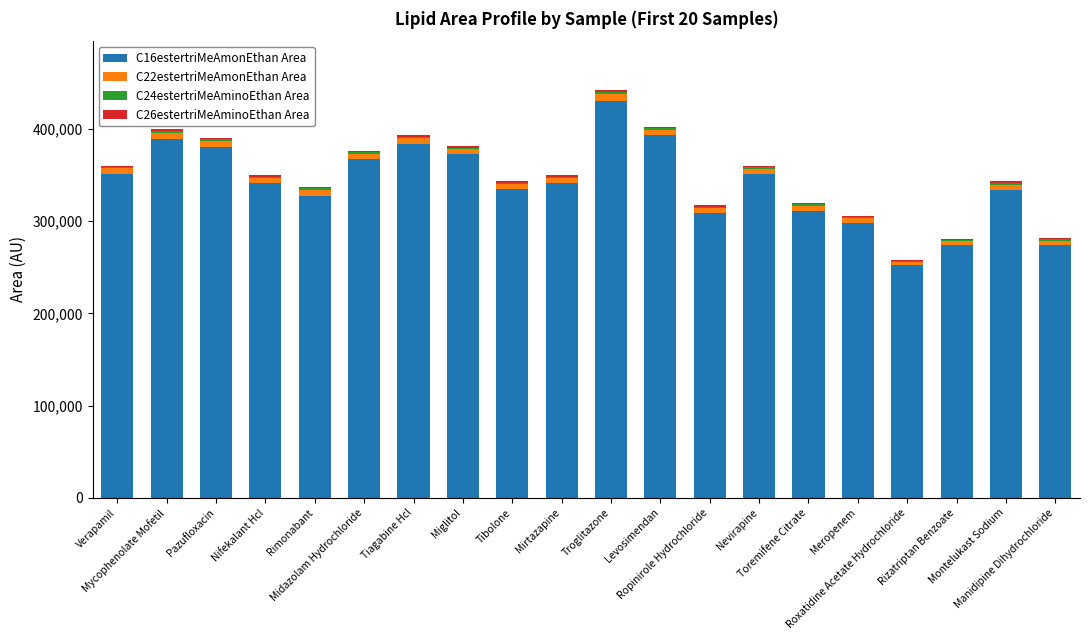

What is the highest value of the C16estertriMeAmonEthan Area series?

430728.0